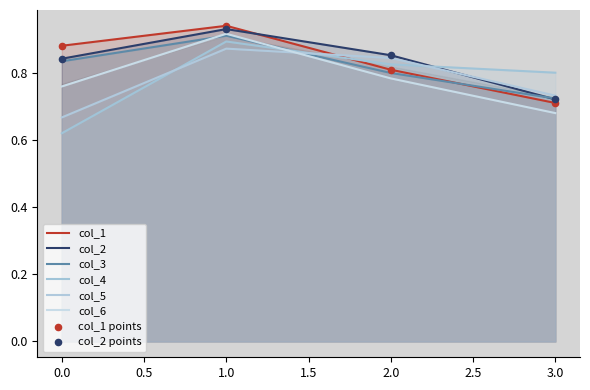

Which series contains the highest Y value?

col_1